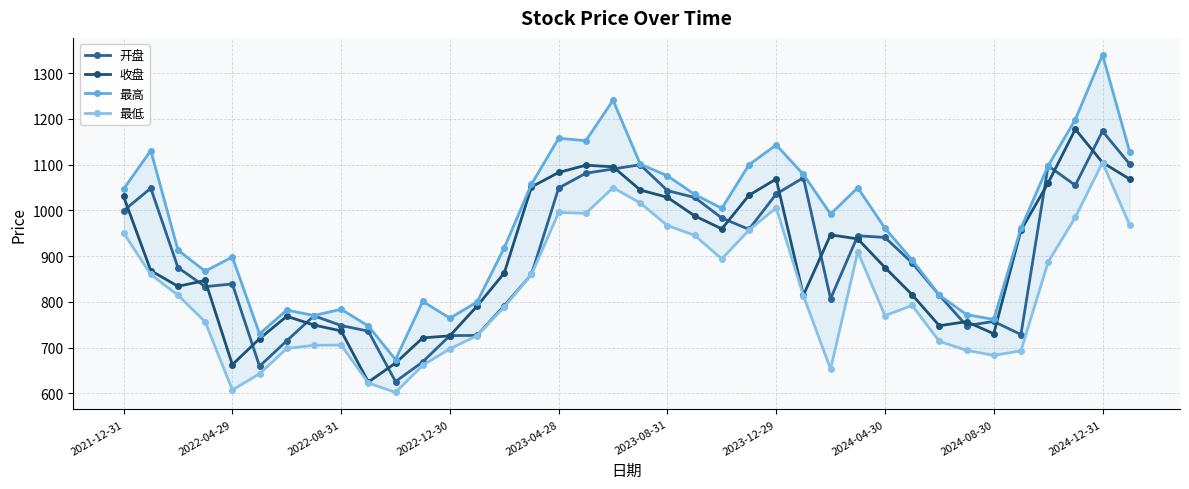

What is the difference between the maximum and second lowest values in the 收盘 series?

514.3